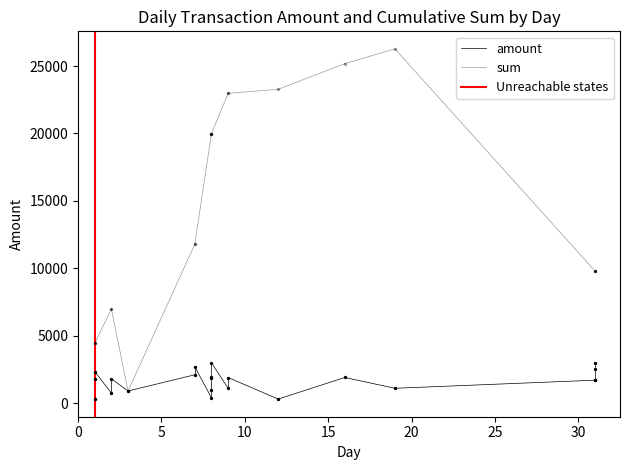

Is the value of amount at 0 greater than the value of sum at 5?

No